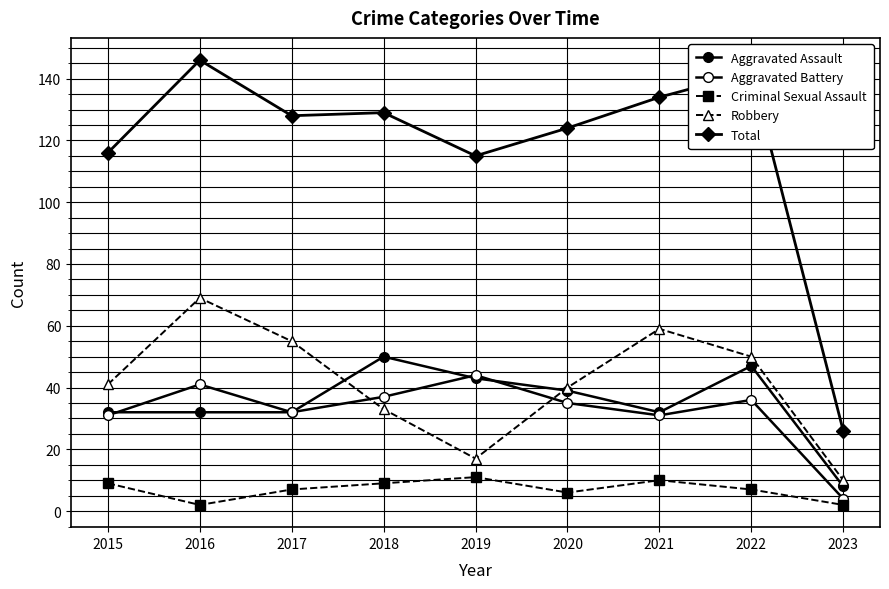

Is this an area chart (filled region under the line)?

No